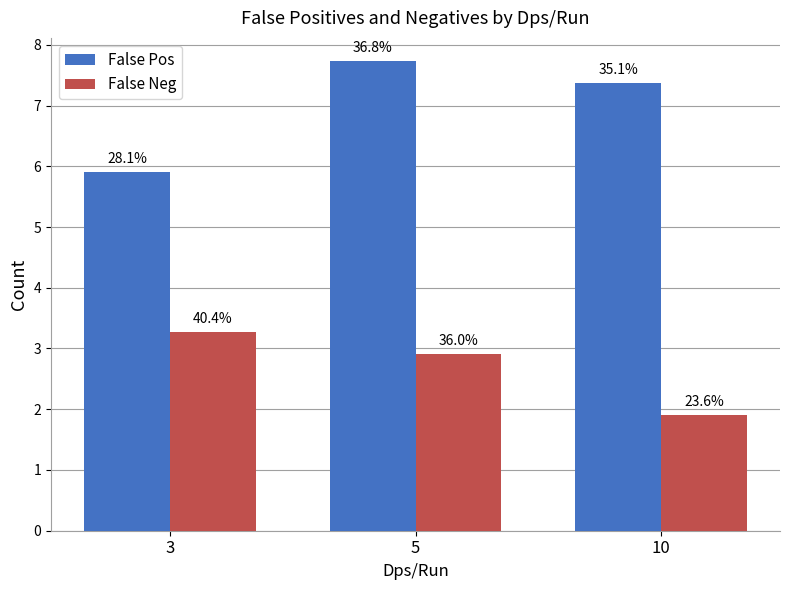

At which label does False Pos first exceed 7?

5